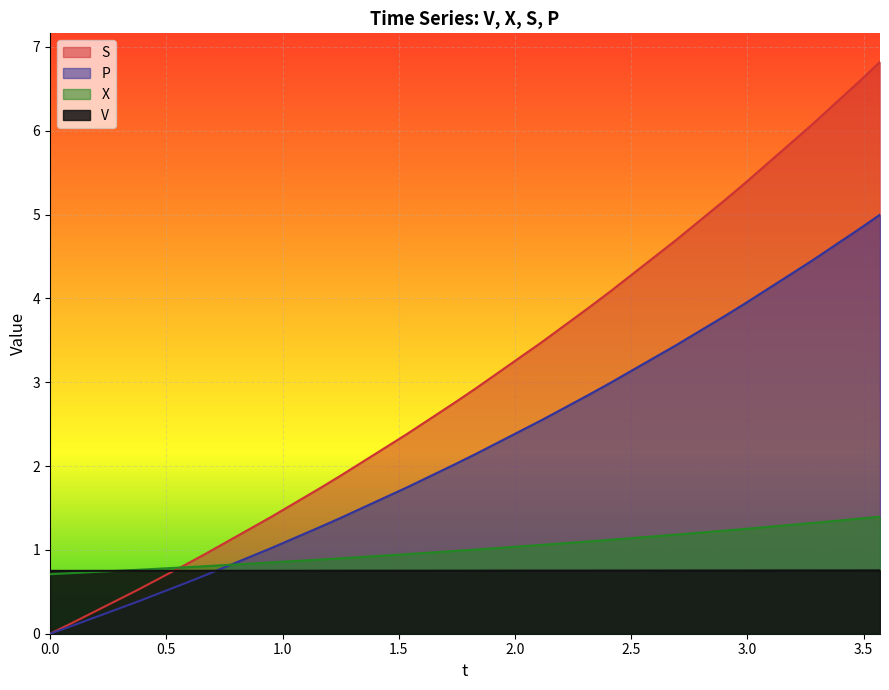

What is the label of the 4th point from the right?

2.9899250016992807